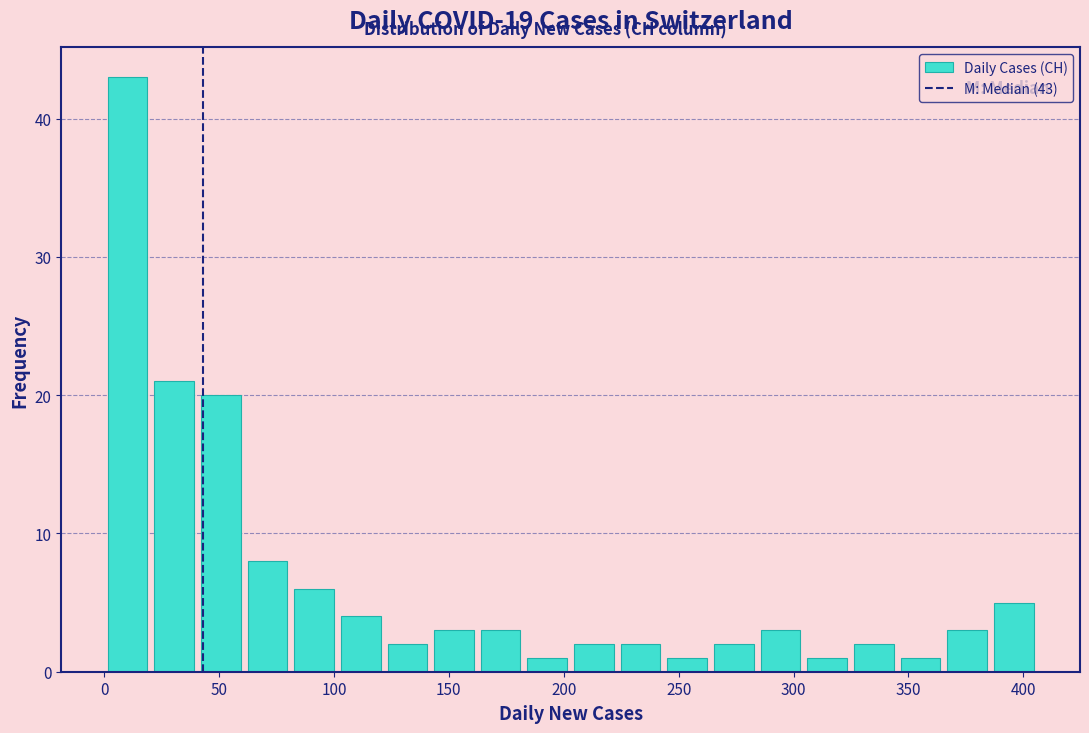

Over which range of the x-axis is the bar tallest?

0 to 20